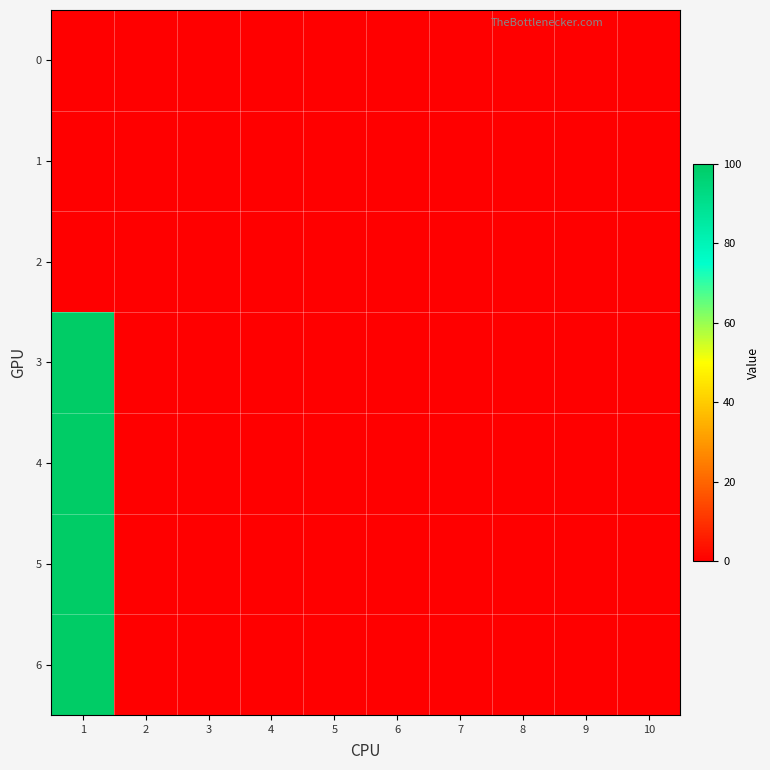

Reading left to right, extract all data points from this chart.

0: 1=0	2=0	3=0	4=0	5=0	6=0	7=0	8=0	9=0	10=0
1: 1=0	2=0	3=0	4=0	5=0	6=0	7=0	8=0	9=0	10=0
2: 1=0	2=0	3=0	4=0	5=0	6=0	7=0	8=0	9=0	10=0
3: 1=100	2=0	3=0	4=0	5=0	6=0	7=0	8=0	9=0	10=0
4: 1=100	2=0	3=0	4=0	5=0	6=0	7=0	8=0	9=0	10=0
5: 1=100	2=0	3=0	4=0	5=0	6=0	7=0	8=0	9=0	10=0
6: 1=100	2=0	3=0	4=0	5=0	6=0	7=0	8=0	9=0	10=0